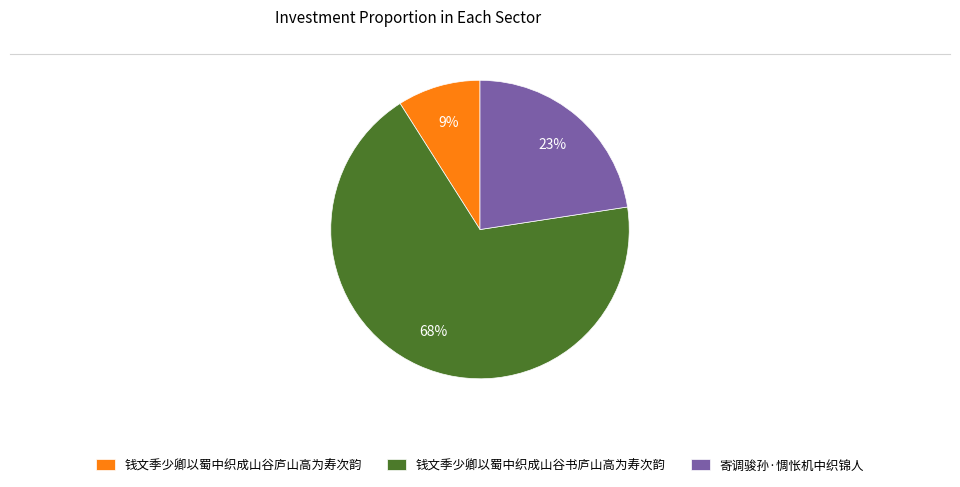

To the nearest percent, what portion does 钱文季少卿以蜀中织成山谷庐山高为寿次韵 represent?

9%